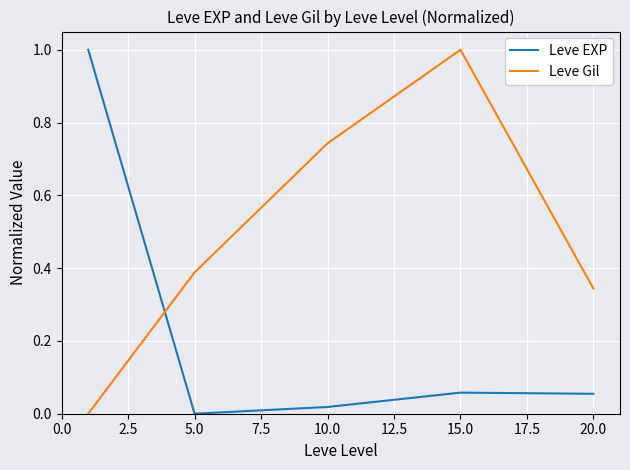

What is the difference between the maximum and minimum values in the Leve Gil series?

1.0